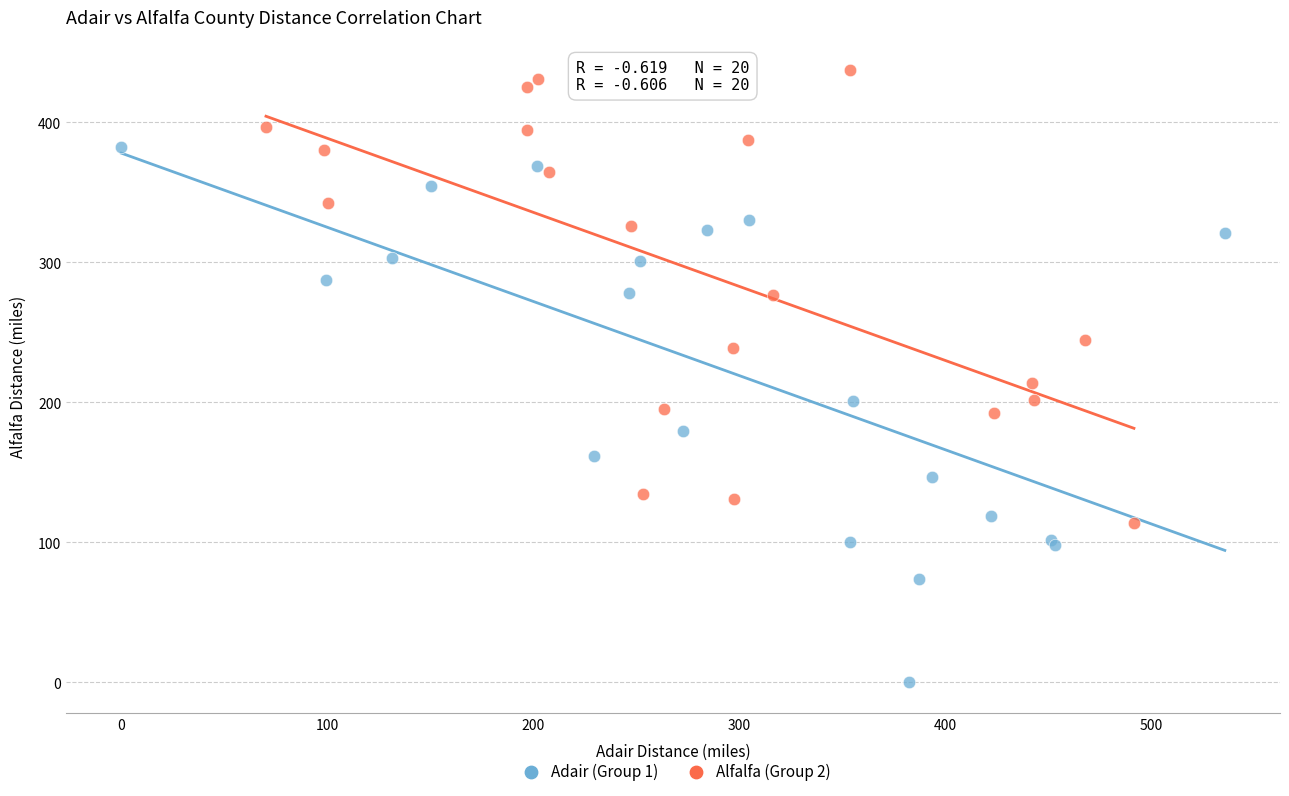

Which series has the largest Y range (max minus min)?

Adair (Group 1)